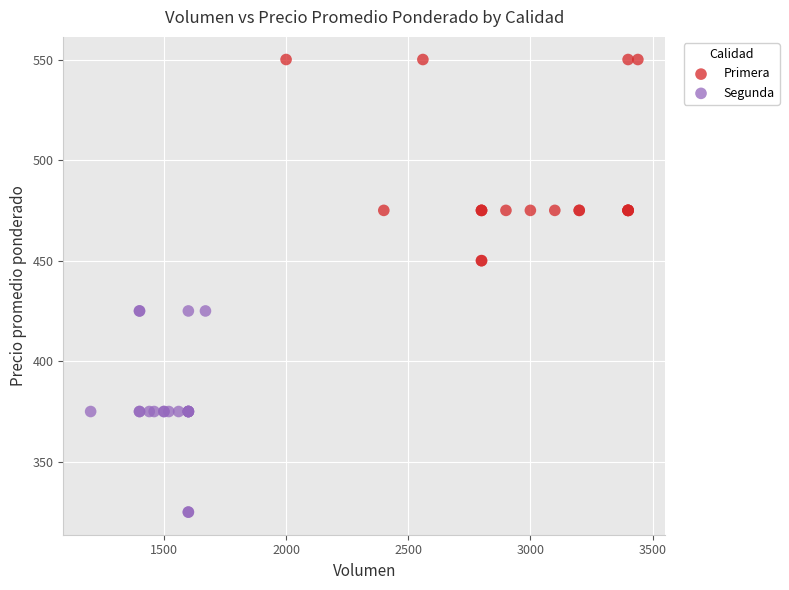

Which series reaches the minimum Y coordinate?

Segunda